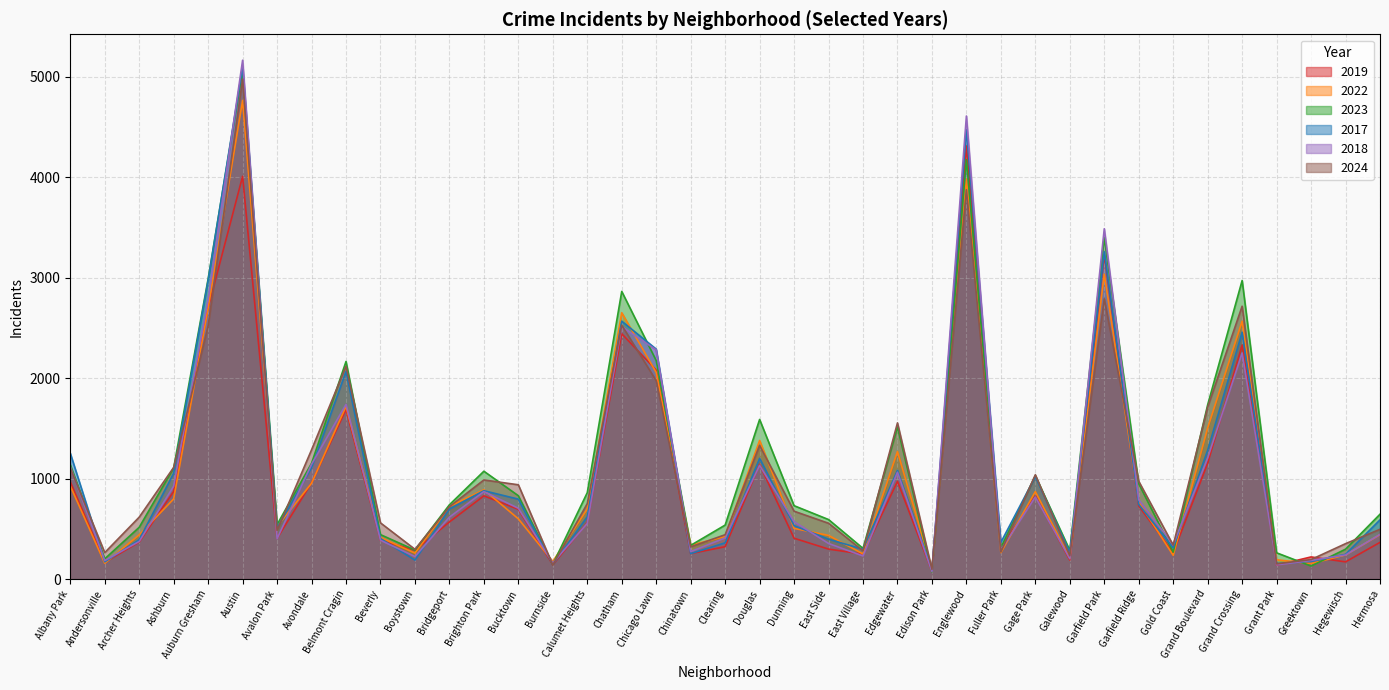

After their last crossing, which series has the higher values: 2018 or 2023?

2023